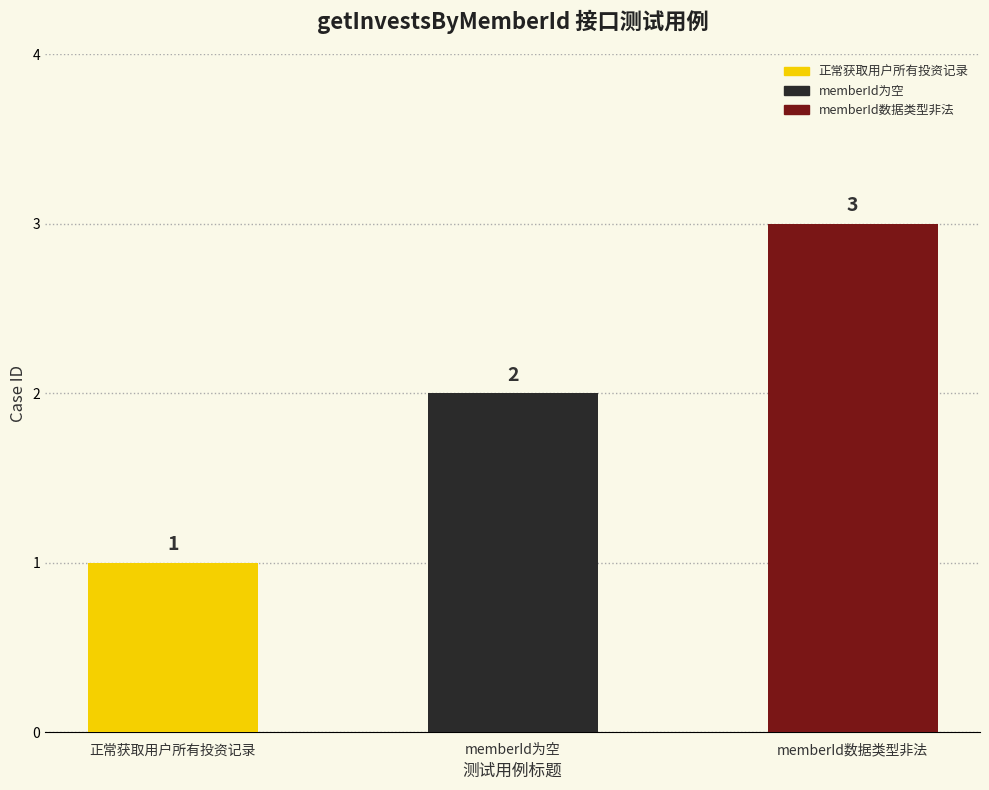

What is the ratio of the value at memberId为空 to the value at 正常获取用户所有投资记录?

2.0